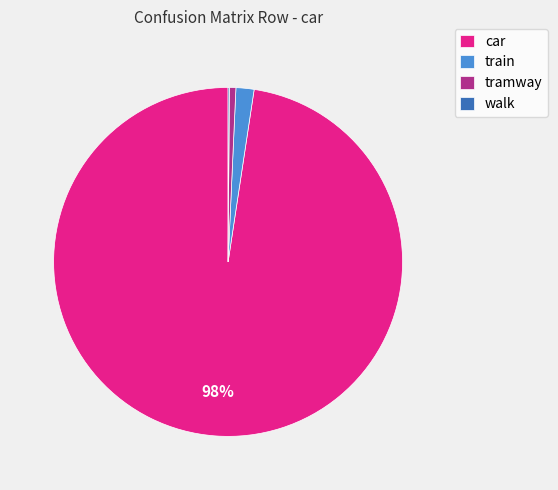

Do car and tramway together represent more than half of the pie?

Yes